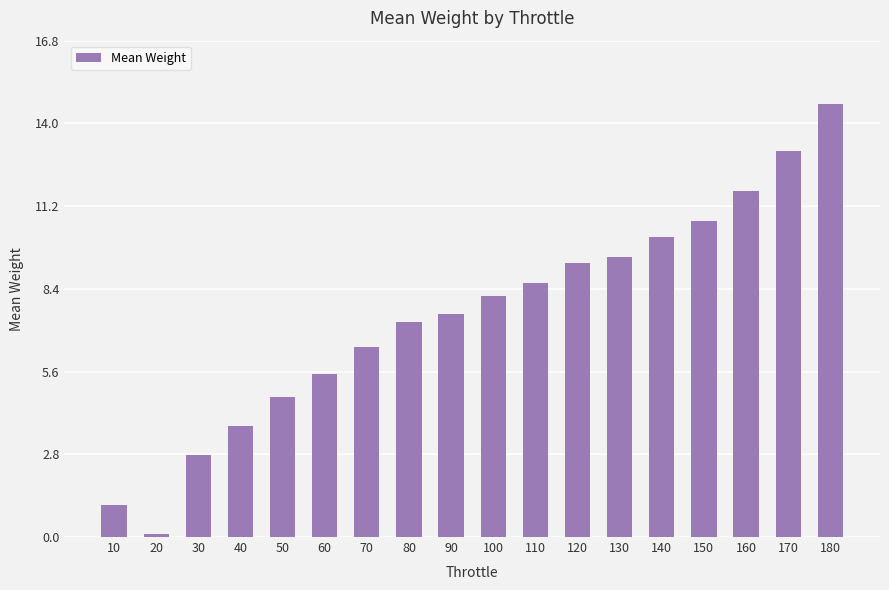

Are the bars grouped side by side (vs. stacked)?

No